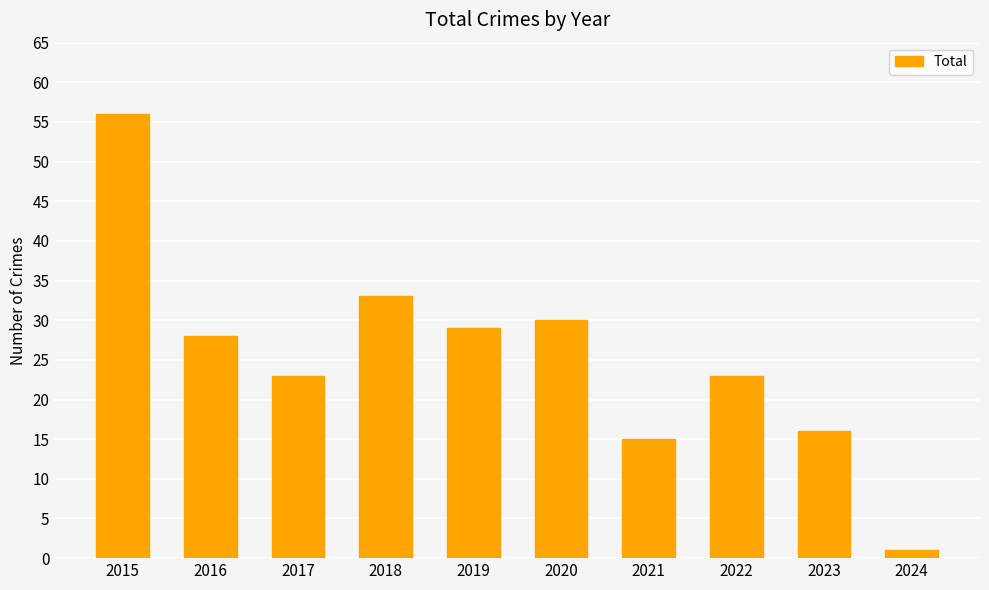

How many distinct data groups are displayed?

1